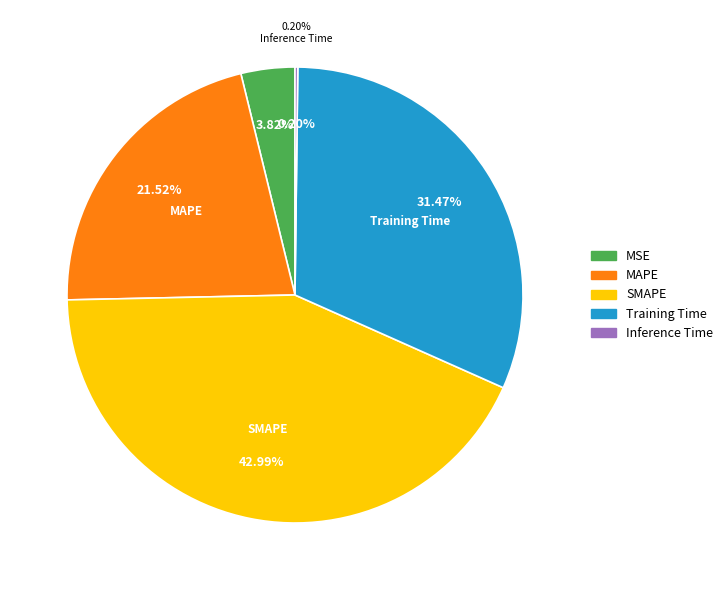

Combined, what portion of the pie is MAPE and SMAPE?

64.5%